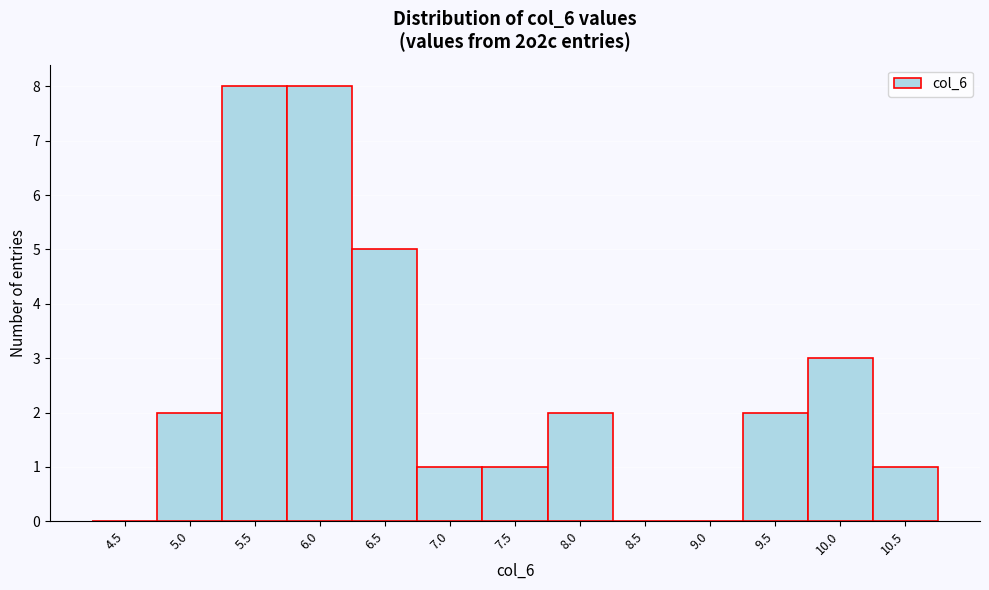

Reading left to right, what are all the values shown in this chart?

4.5=0	5.0=2	5.5=8	6.0=8	6.5=5	7.0=1	7.5=1	8.0=2	8.5=0	9.0=0	9.5=2	10.0=3	10.5=1